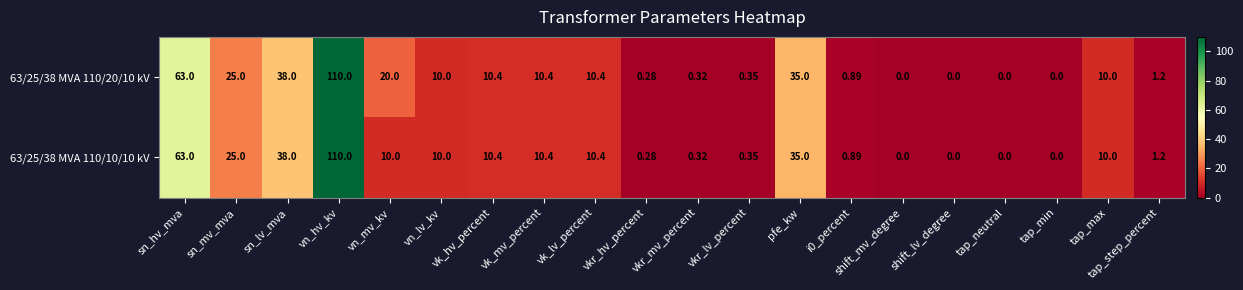

Which series has the largest total across all categories?

63/25/38 MVA 110/20/10 kV